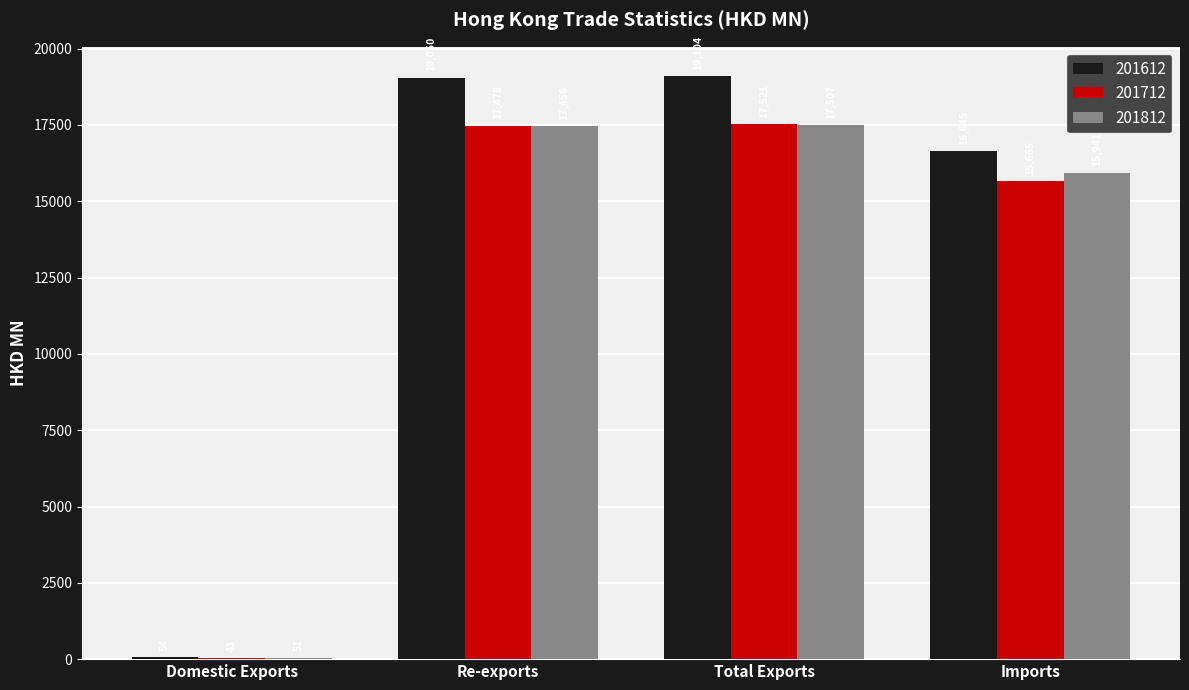

What is the sum of the 201712 values at Total Exports and Domestic Exports?

17563.4